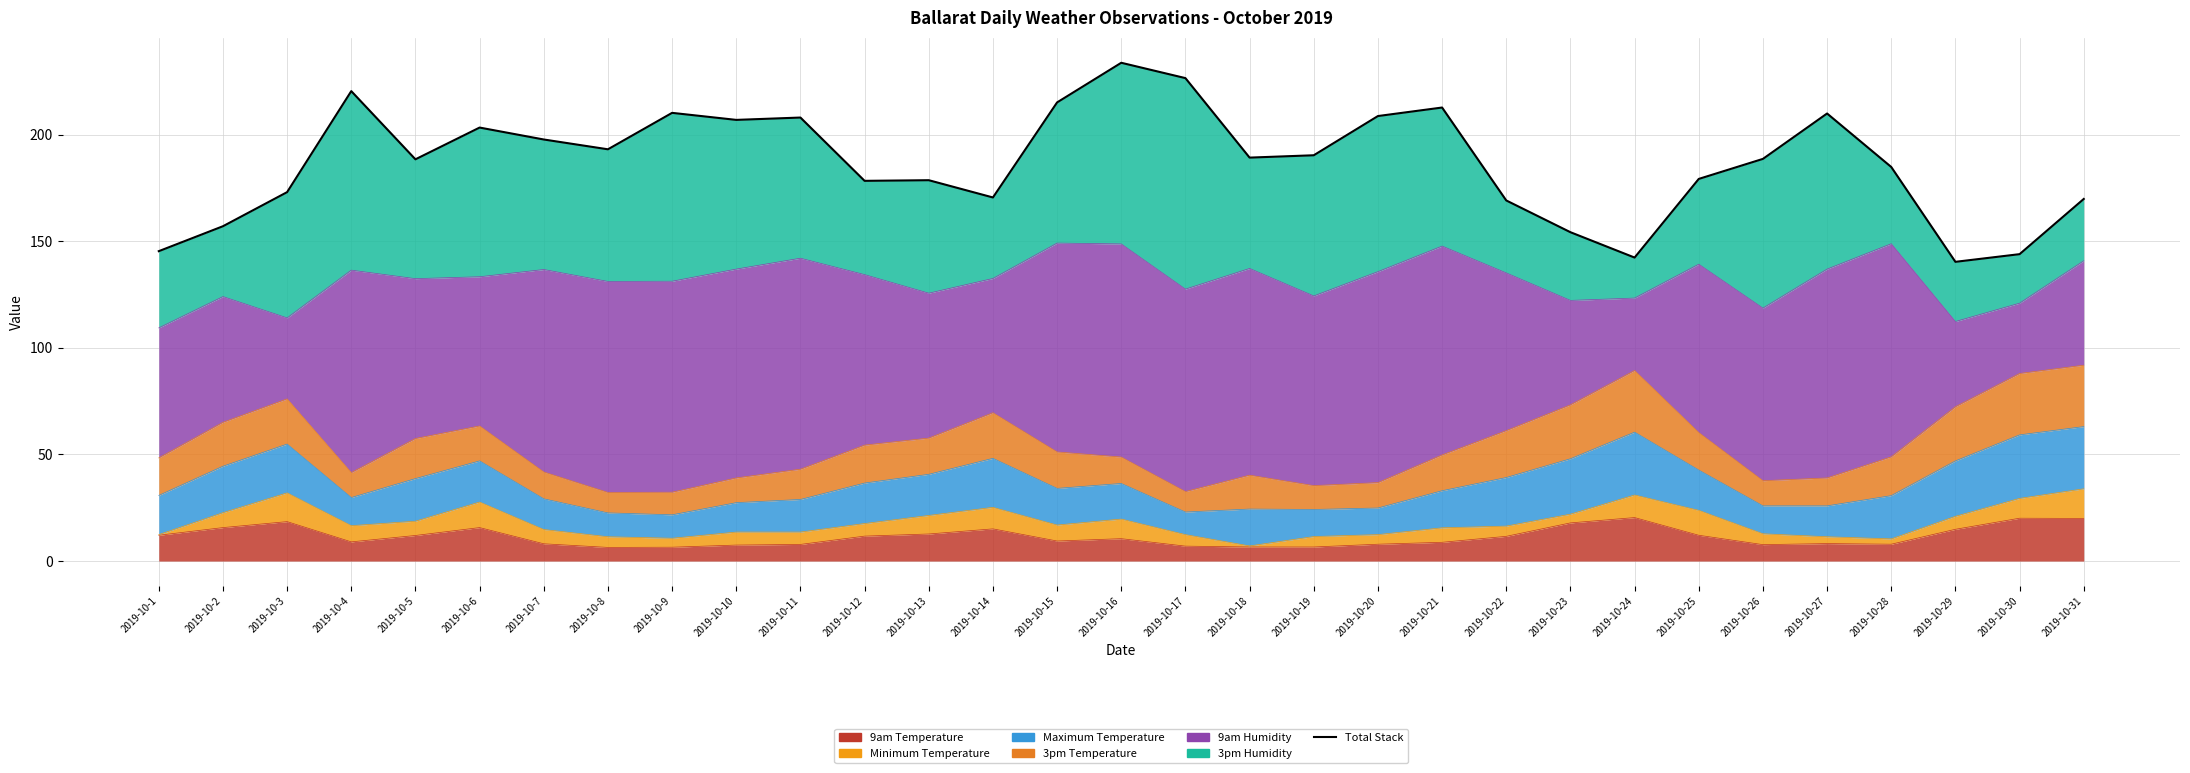

At which label does the data first exceed 188?

2019-10-4